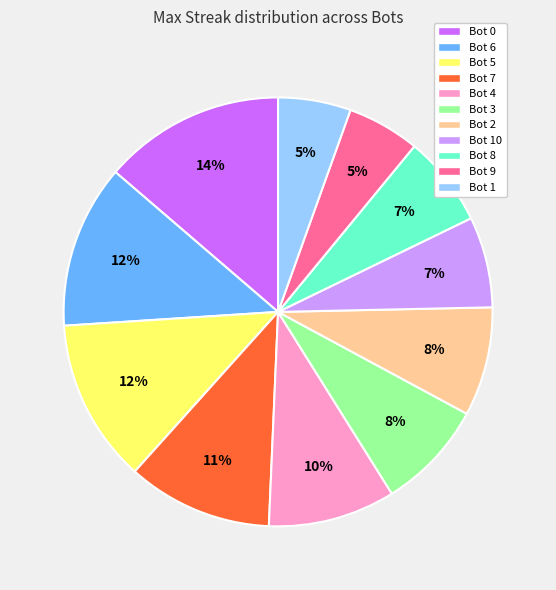

Combined, do Bot 6 and Bot 4 account for over 50%?

No